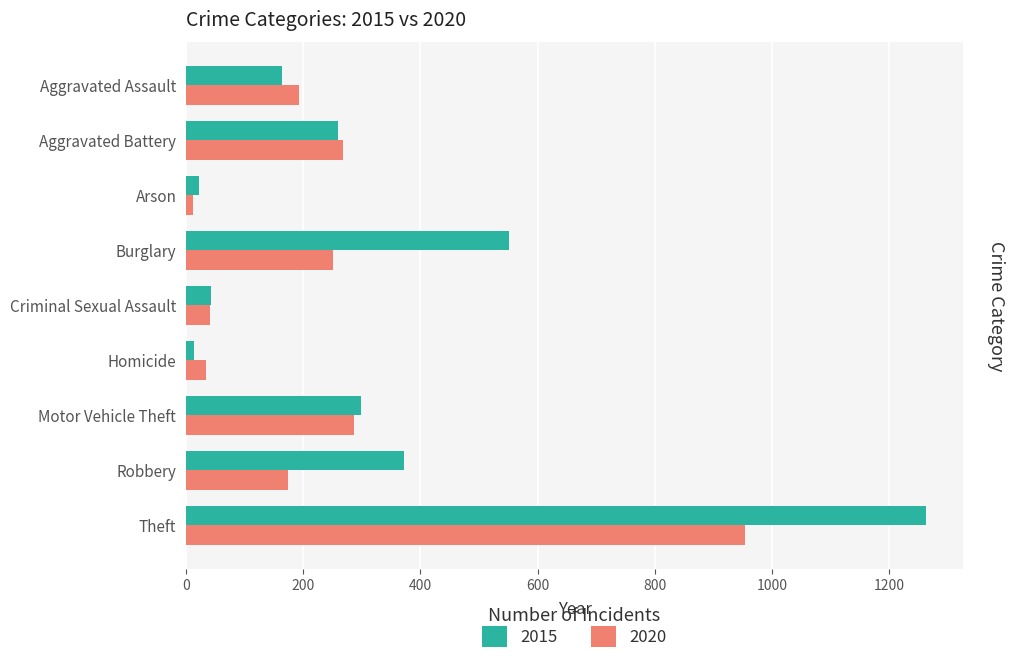

Rank the series by their maximum value, from lowest to highest.

2020, 2015